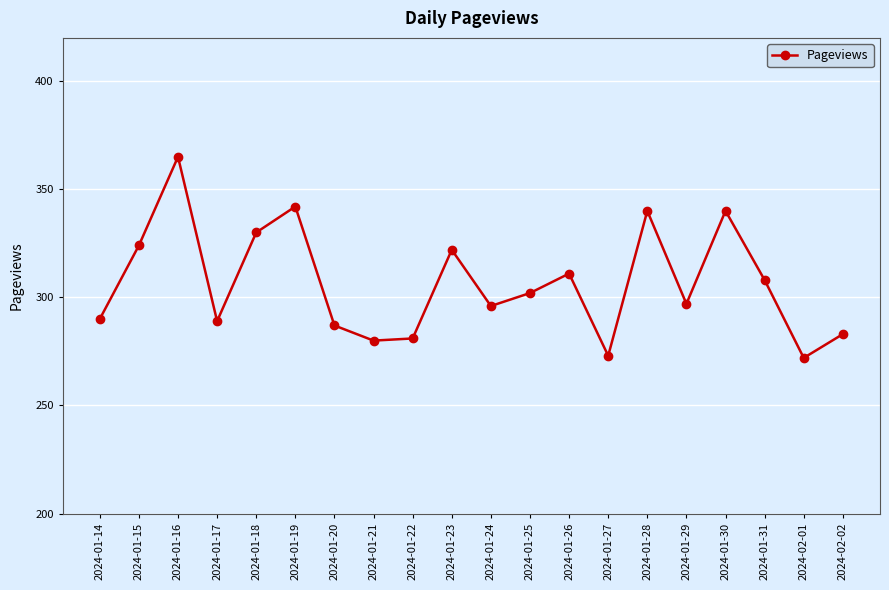

Reading left to right, list all the values displayed in this chart.

2024-01-14=290	2024-01-15=324	2024-01-16=365	2024-01-17=289	2024-01-18=330	2024-01-19=342	2024-01-20=287	2024-01-21=280	2024-01-22=281	2024-01-23=322	2024-01-24=296	2024-01-25=302	2024-01-26=311	2024-01-27=273	2024-01-28=340	2024-01-29=297	2024-01-30=340	2024-01-31=308	2024-02-01=272	2024-02-02=283